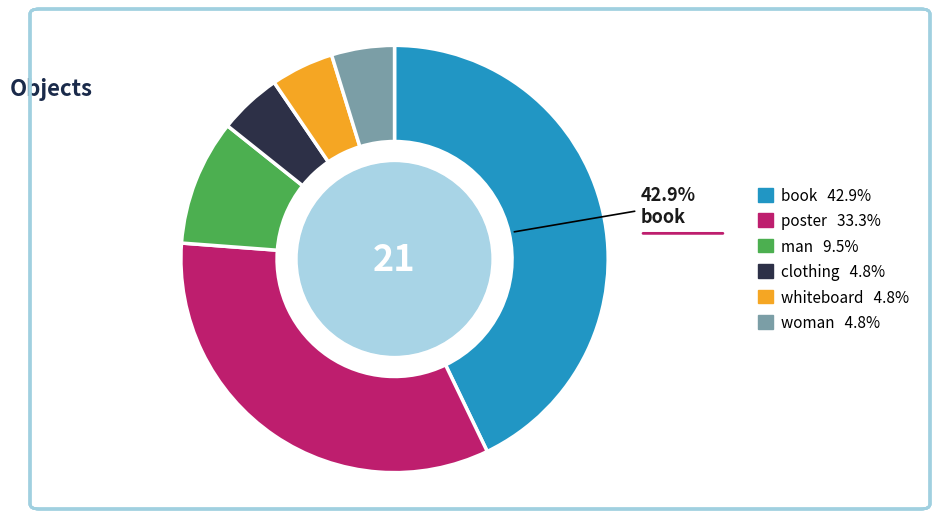

Is there any slice that represents more than half of the pie?

No